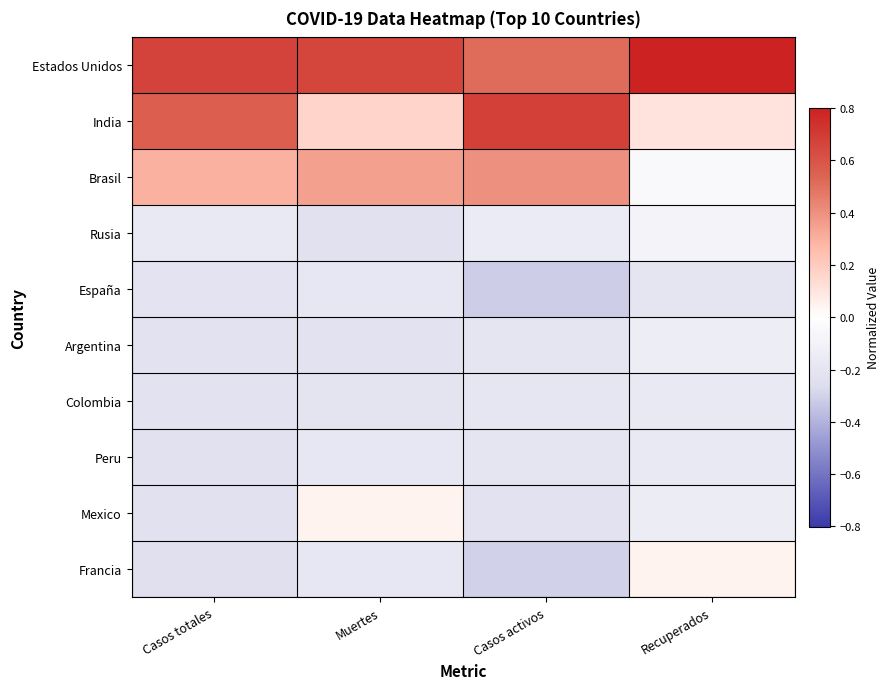

List the series in order of their peak value, lowest first.

España, Peru, Colombia, Argentina, Rusia, Francia, Mexico, Brasil, India, Estados Unidos